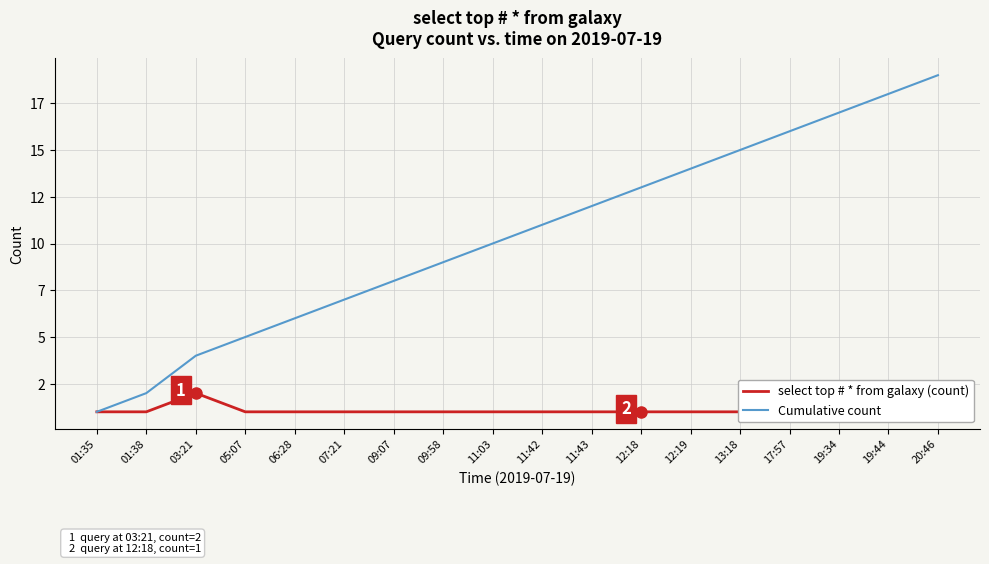

What is the average value of the select top # * from galaxy (count) series?

1